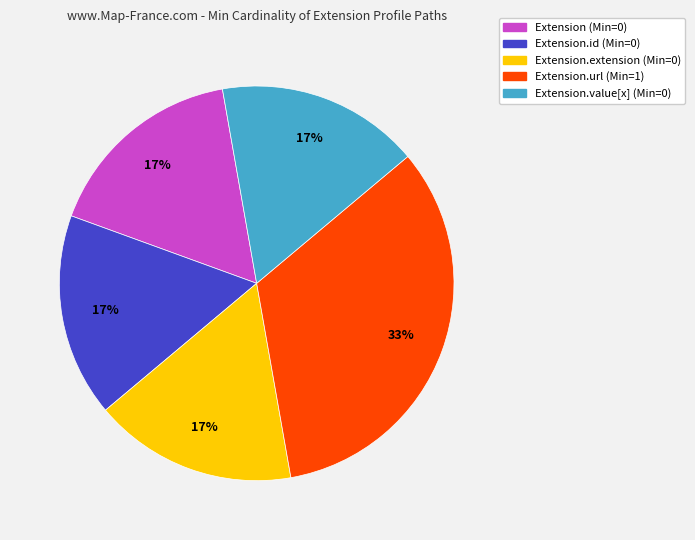

Is there a majority slice in this chart?

No